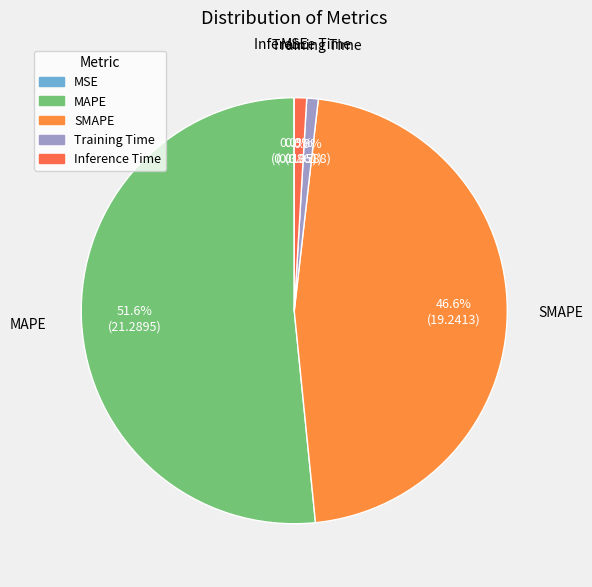

Approximately how many times larger is the value at SMAPE compared to MAPE?

0.9